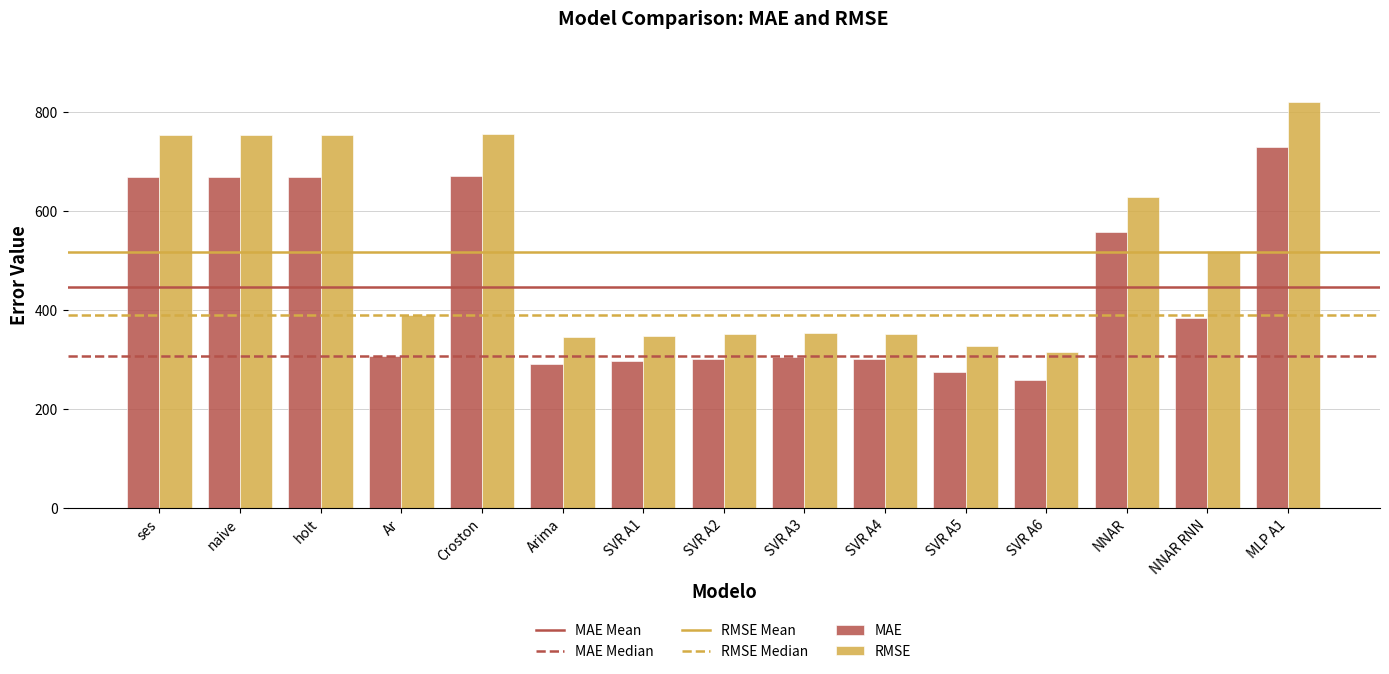

At which label does RMSE first exceed 390?

ses